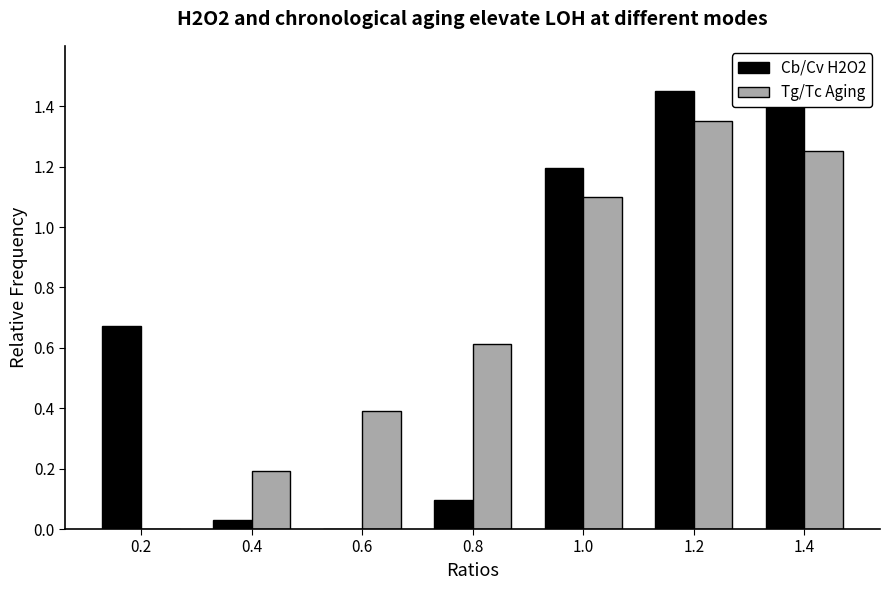

The Cb/Cv H2O2 series shows 0.7 at 0.6. True or false?

False